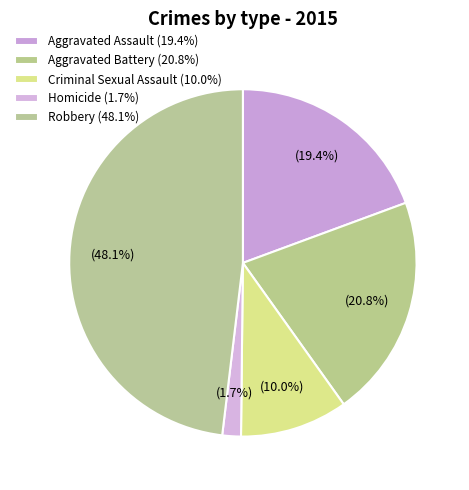

How many segments does this pie chart have?

5